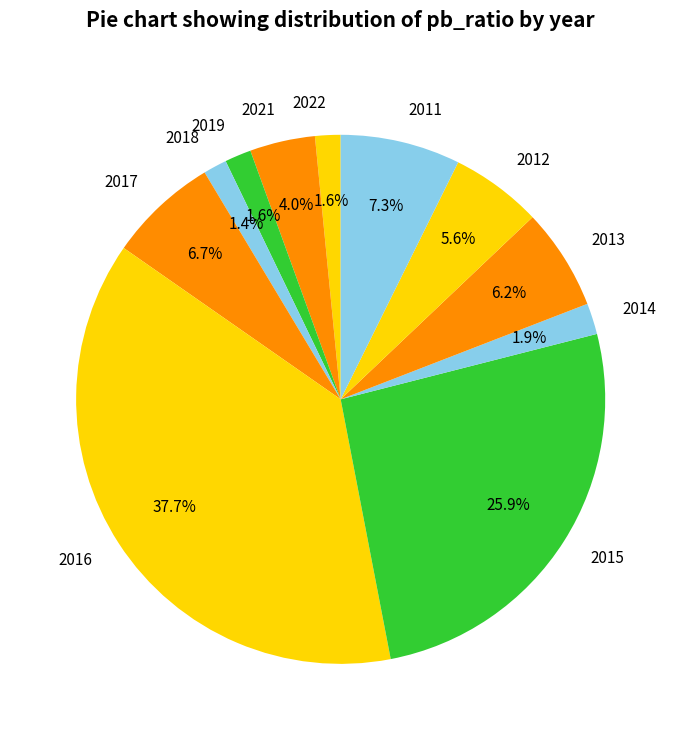

Is the sum of 2019 and 2013 greater than half?

No